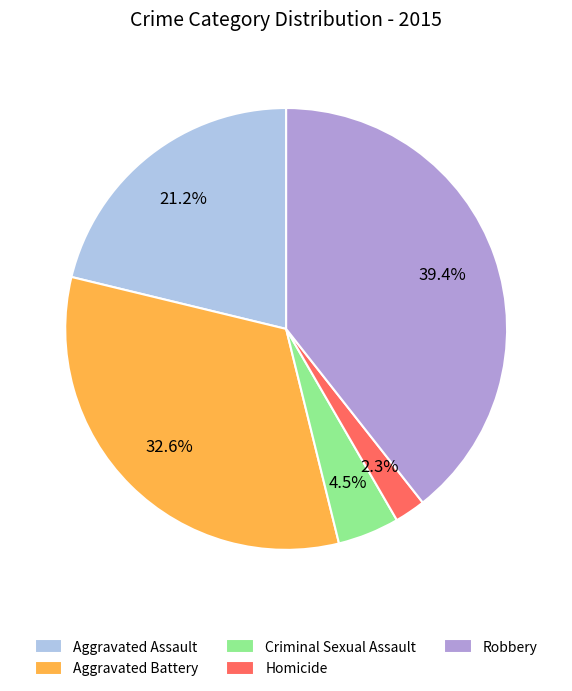

To the nearest percent, what is the difference between the largest and smallest slice percentages?

37%